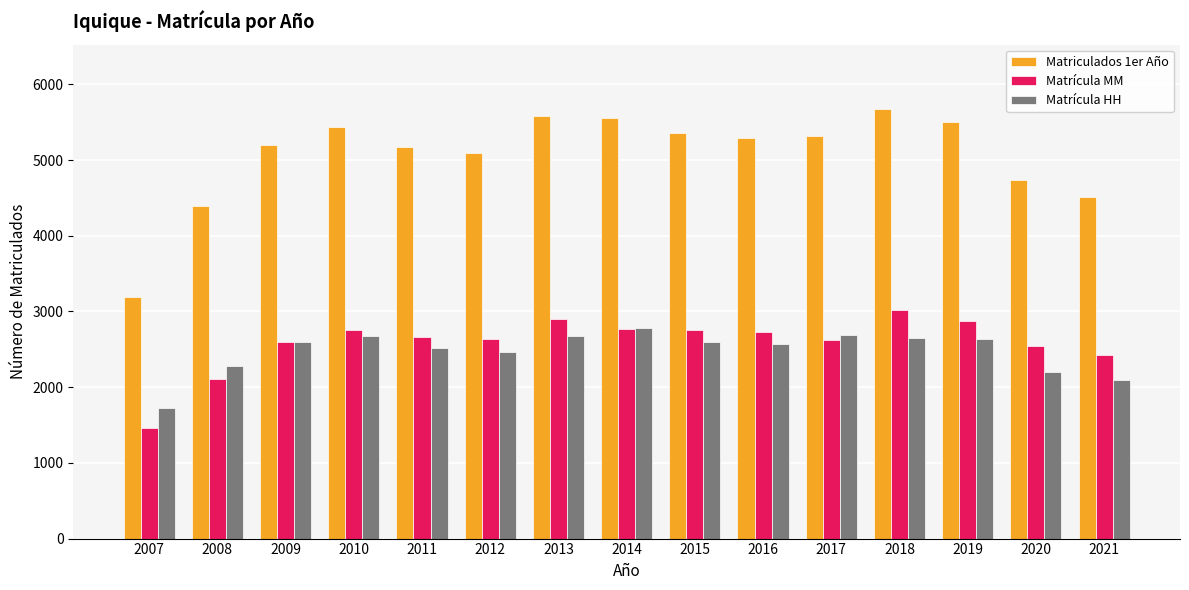

At how many categories does at least one series exceed 1697?

15